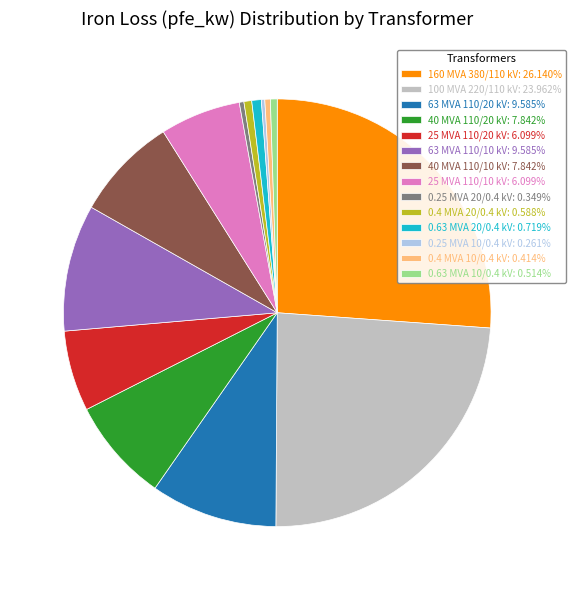

Combined, do 25 MVA 110/20 kV: 6.099% and 63 MVA 110/20 kV: 9.585% account for over 50%?

No